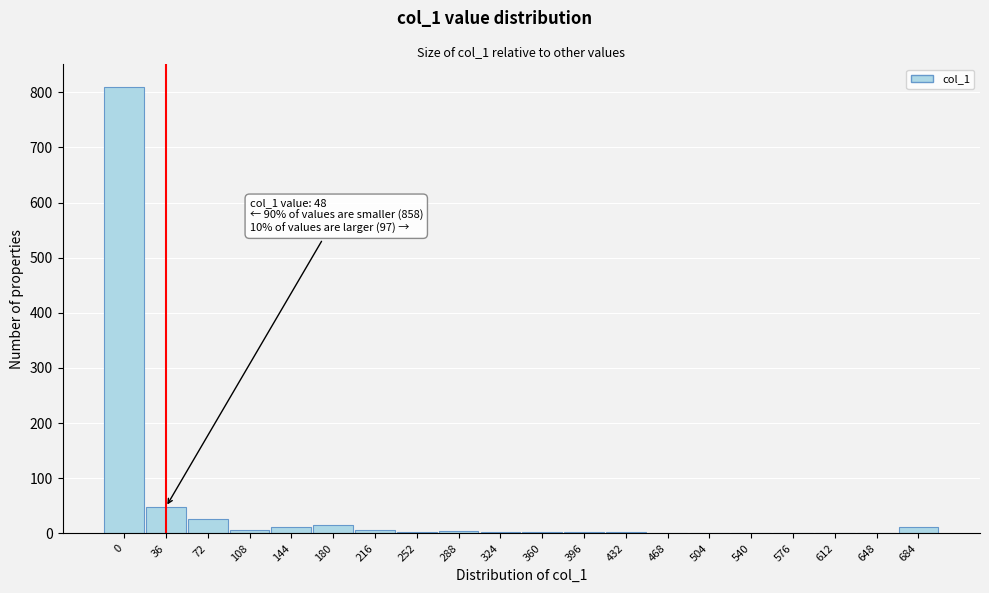

What is the sum of all values?

955